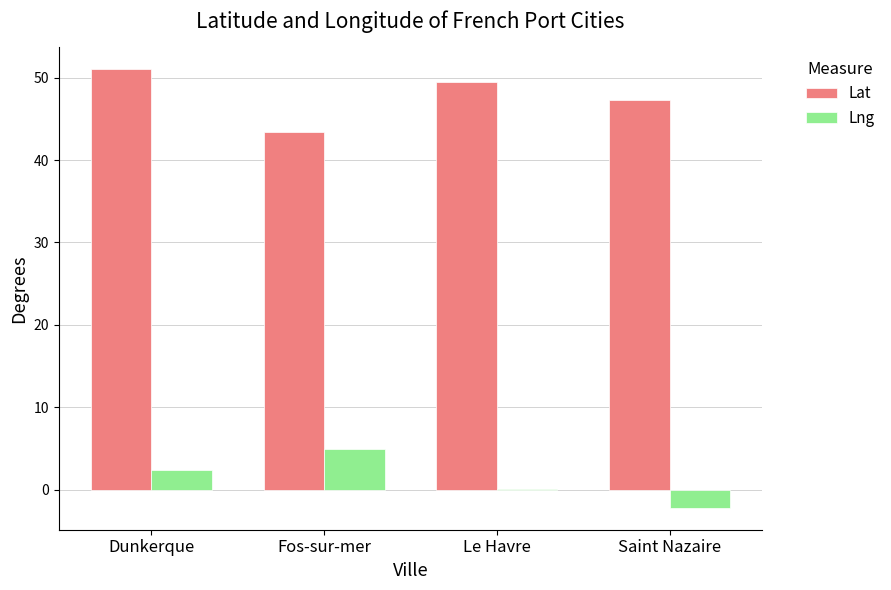

At which label does Lng first exceed 2?

Dunkerque